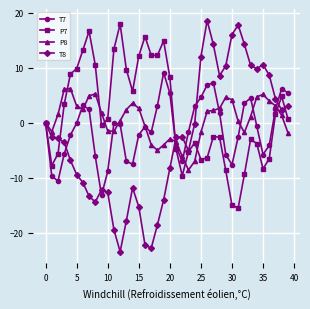

How many categories are shown in the chart?

40